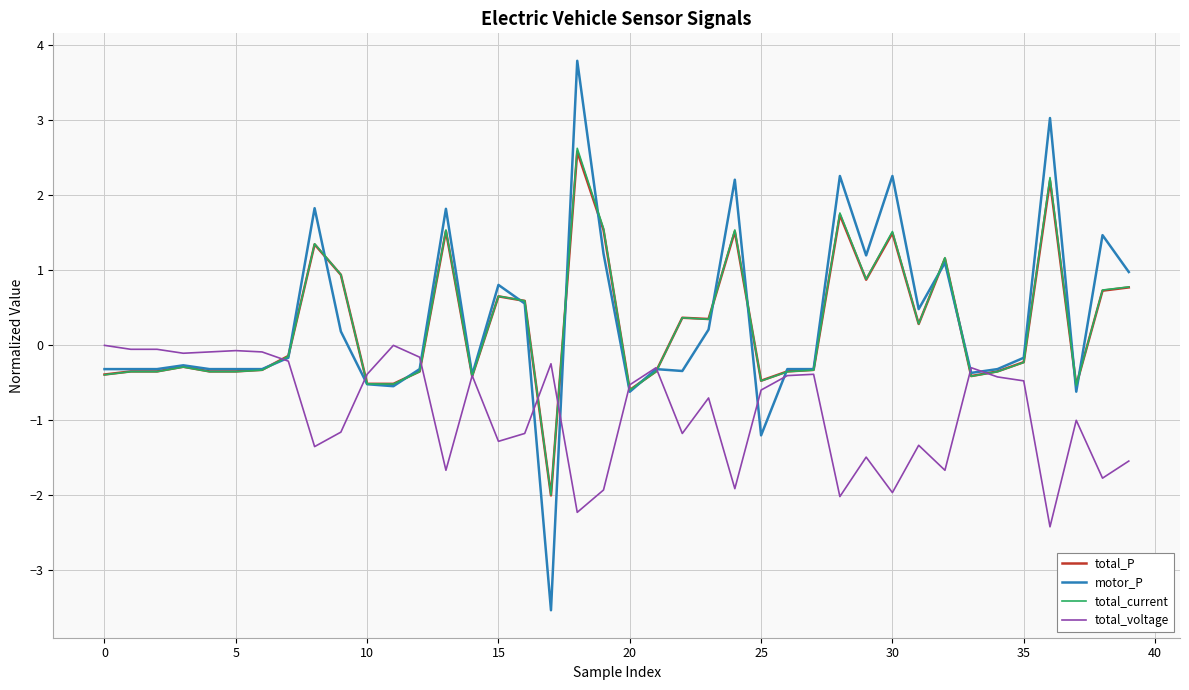

What is the maximum value for total_current?

2.6